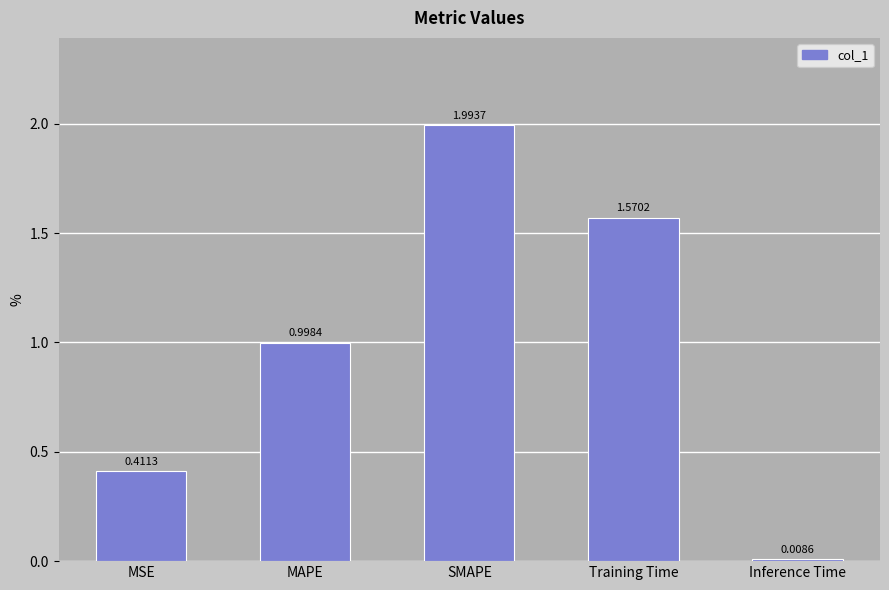

Where is the data nearest to the value 1?

MAPE